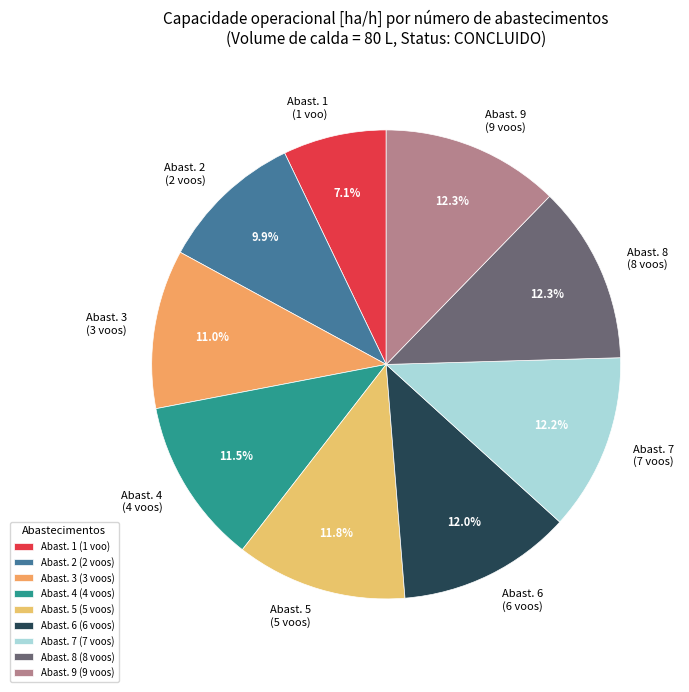

What is the ratio of the value at Abast. 8 (8 voos) to the value at Abast. 7 (7 voos)?

1.0